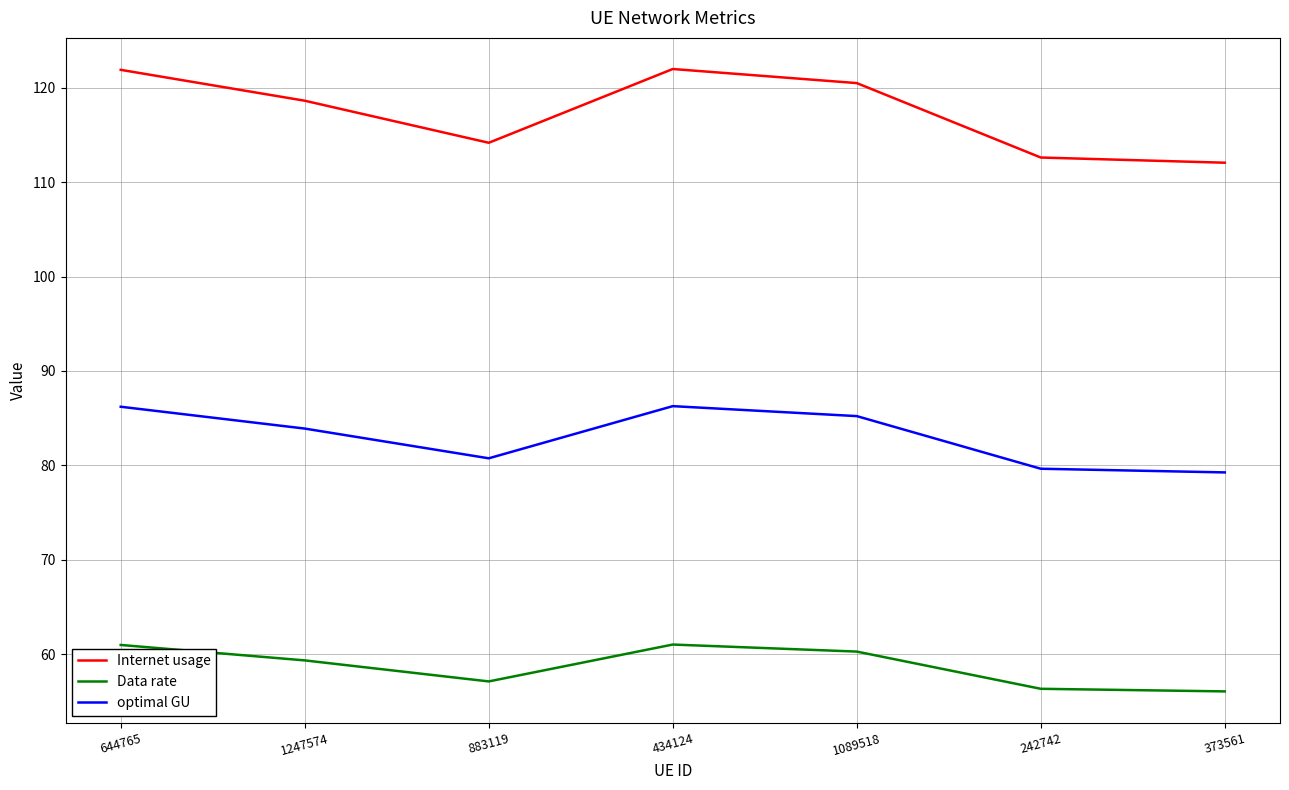

List the series in order of their peak value, highest first.

Internet usage, optimal GU, Data rate